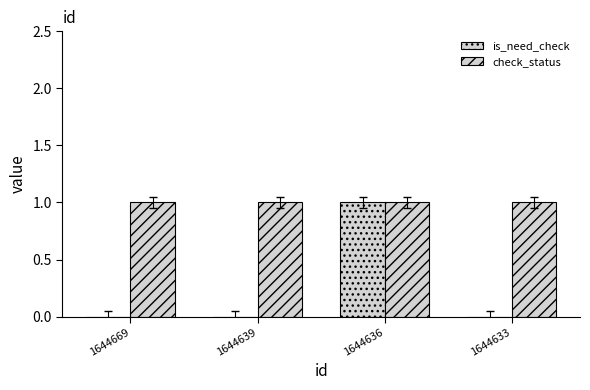

At which label is is_need_check closest to 0?

1644669